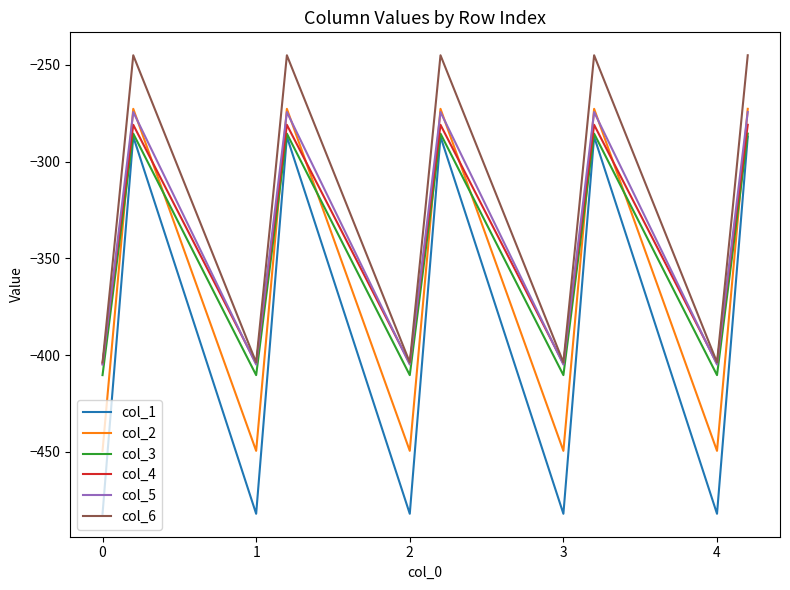

In col_6, how many points are higher than both neighbors (excluding endpoints)?

4